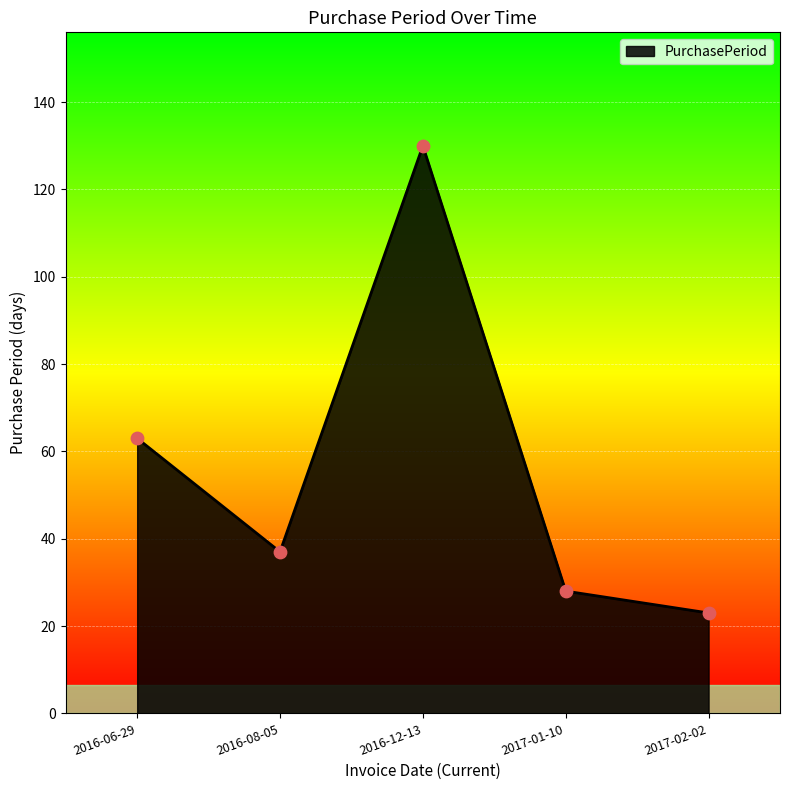

What is the change in value from 2016-06-29 to 2017-01-10?

-35